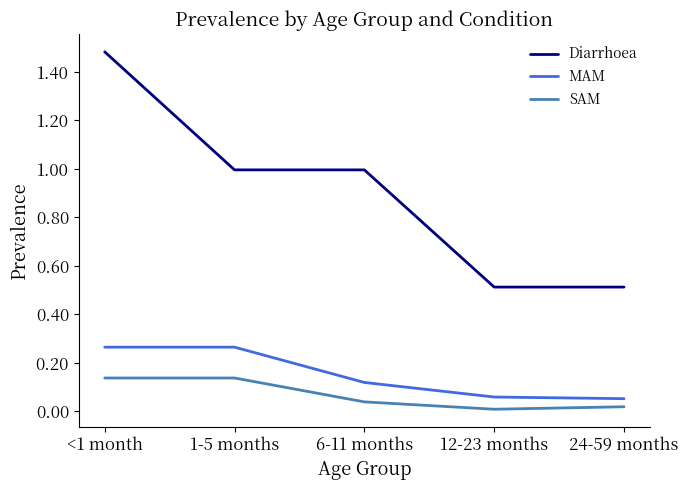

True or false: MAM has more than 1 interior local peaks.

False